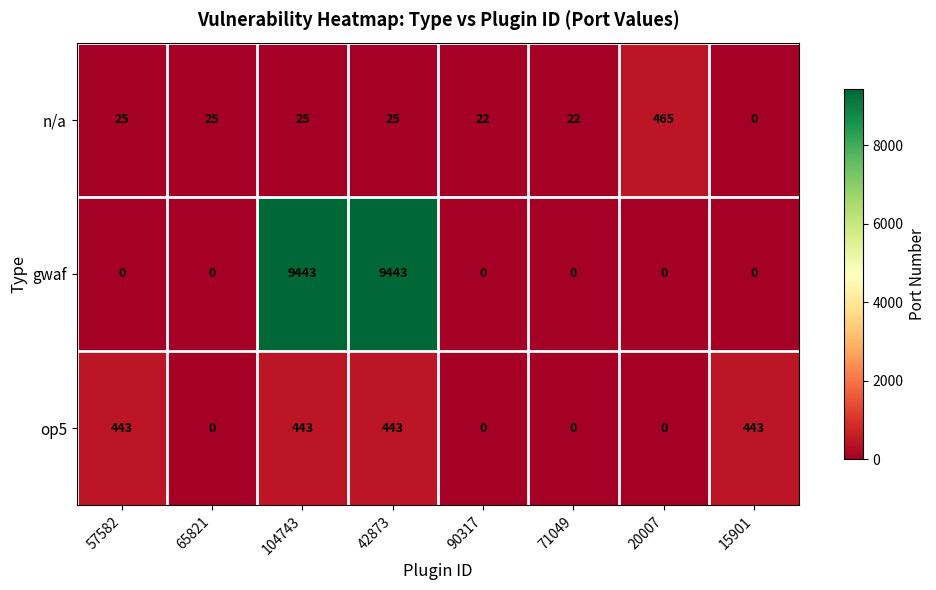

Rank the series by their maximum value, from highest to lowest.

gwaf, n/a, op5